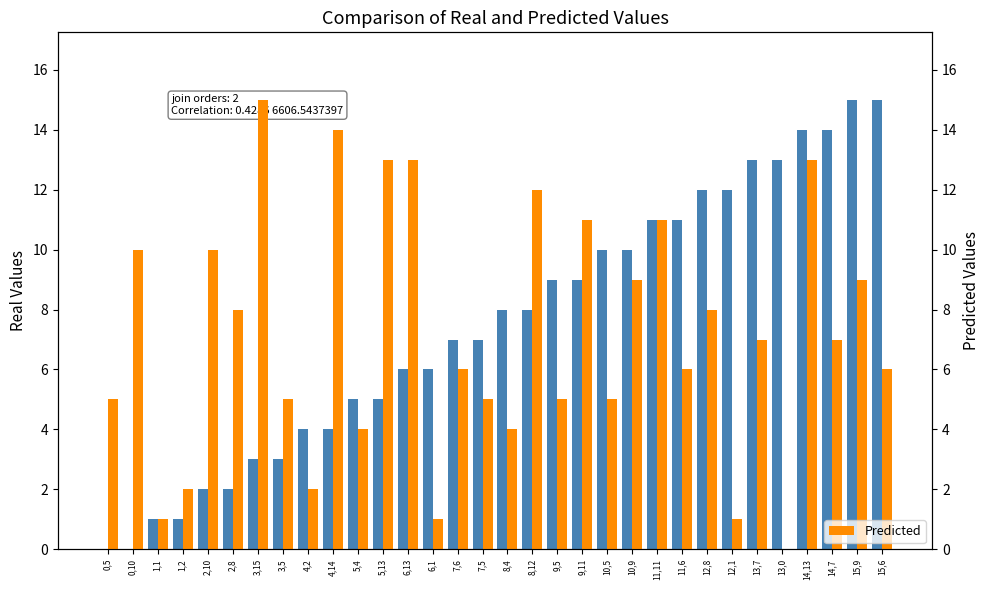

Reading right to left, transcribe all the data shown in this chart.

Source State: 15,6=15	15,9=15	14,7=14	14,13=14	13,0=13	13,7=13	12,1=12	12,8=12	11,6=11	11,11=11	10,9=10	10,5=10	9,11=9	9,5=9	8,12=8	8,4=8	7,5=7	7,6=7	6,1=6	6,13=6	5,13=5	5,4=5	4,14=4	4,2=4	3,5=3	3,15=3	2,8=2	2,10=2	1,2=1	1,1=1	0,10=0	0,5=0
Predicted: 15,6=6	15,9=9	14,7=7	14,13=13	13,0=0	13,7=7	12,1=1	12,8=8	11,6=6	11,11=11	10,9=9	10,5=5	9,11=11	9,5=5	8,12=12	8,4=4	7,5=5	7,6=6	6,1=1	6,13=13	5,13=13	5,4=4	4,14=14	4,2=2	3,5=5	3,15=15	2,8=8	2,10=10	1,2=2	1,1=1	0,10=10	0,5=5